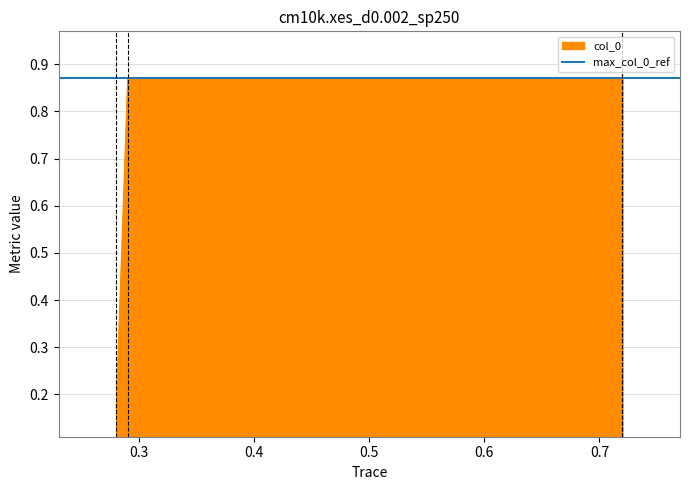

How many values are between 0 and 1?

4